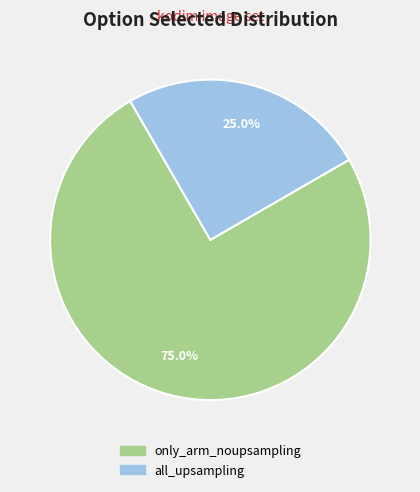

Which has a higher value, all_upsampling or only_arm_noupsampling?

only_arm_noupsampling